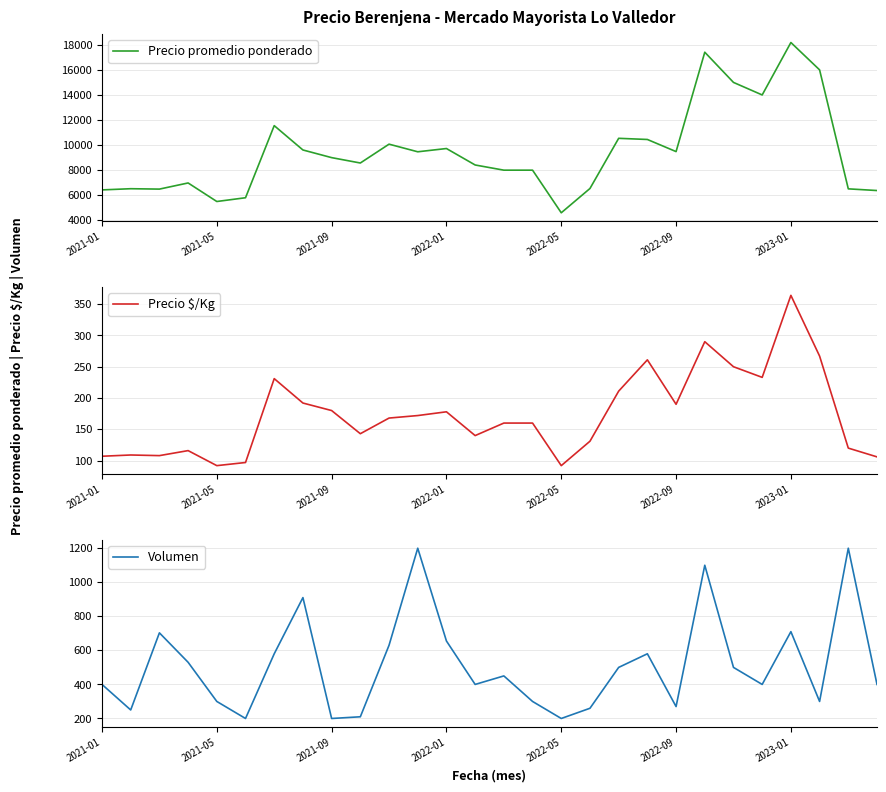

Which category has the lowest value in the Precio promedio ponderado series?

2022-05